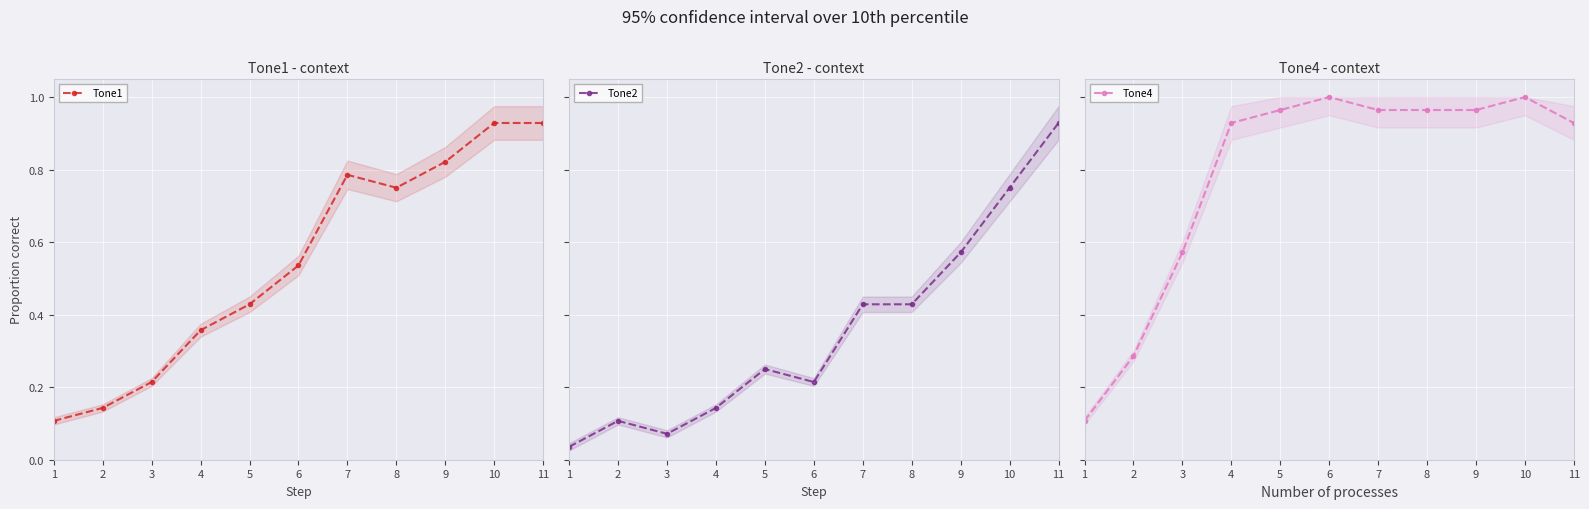

True or false: Tone4 and Tone1 intersect in this chart.

False